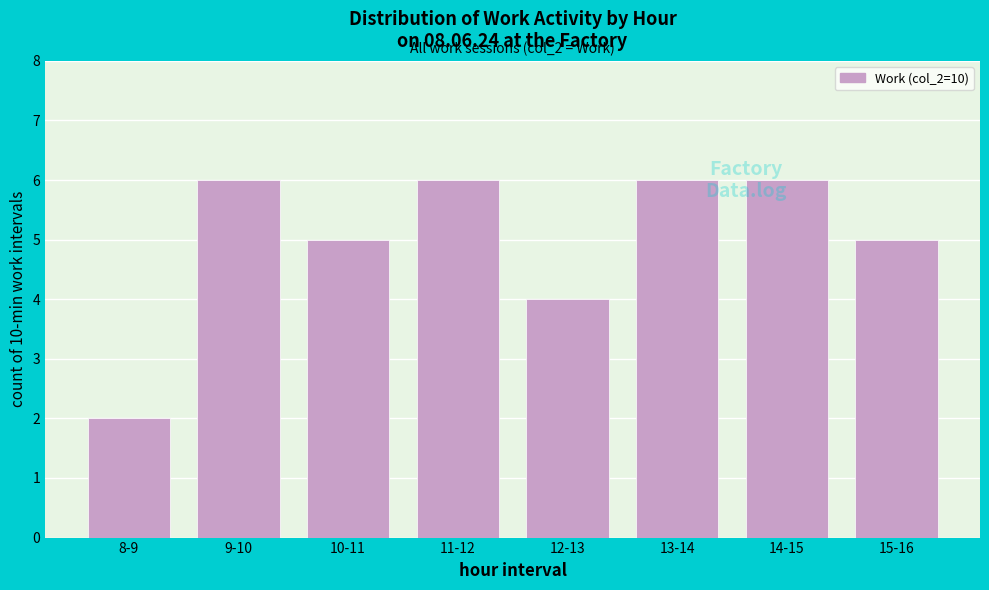

What is the maximum value shown in the chart?

6